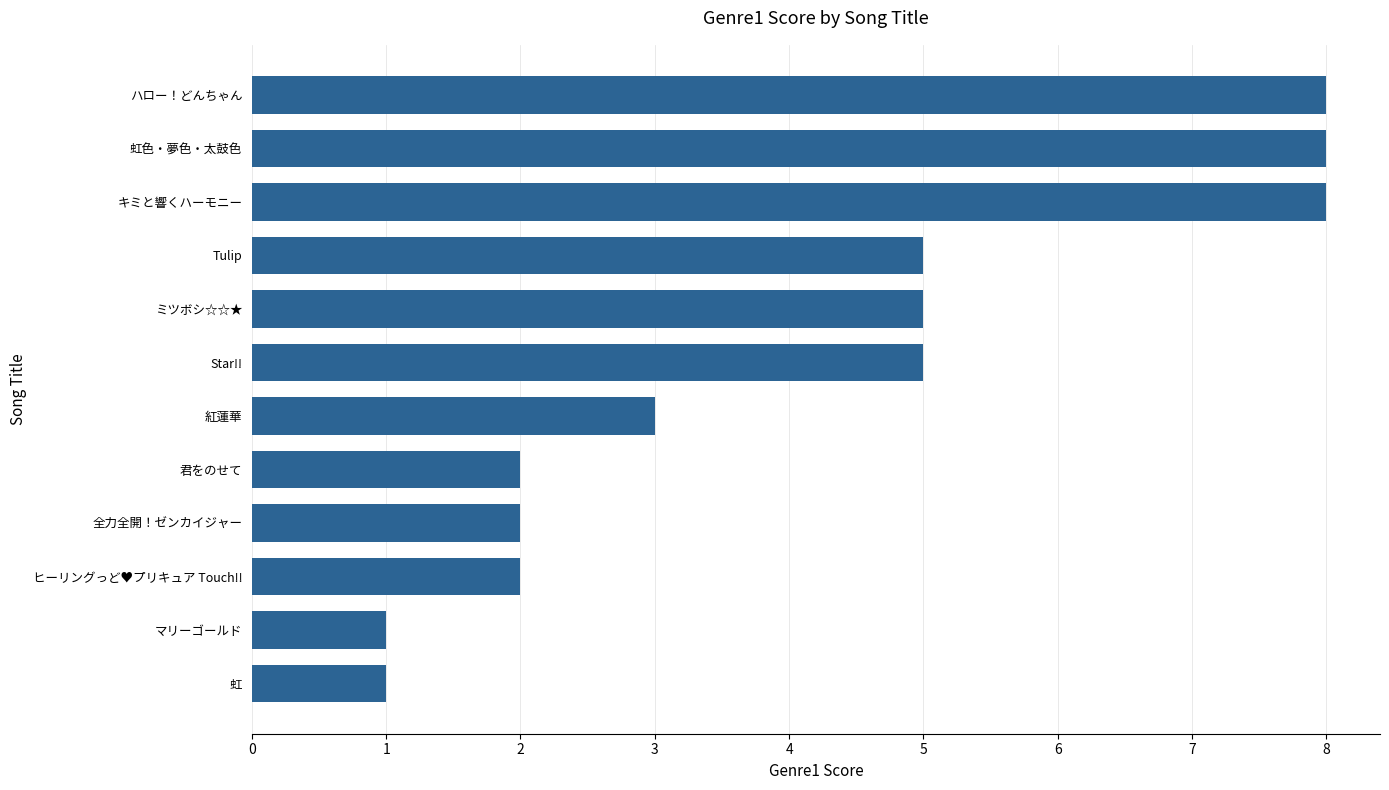

True or false: the data shows 7 at Tulip.

False